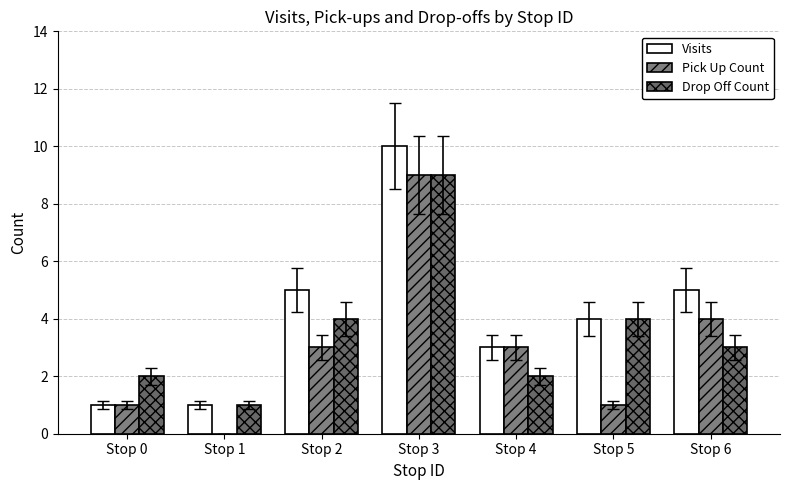

Where is Pick Up Count nearest to the value 4?

Stop 6